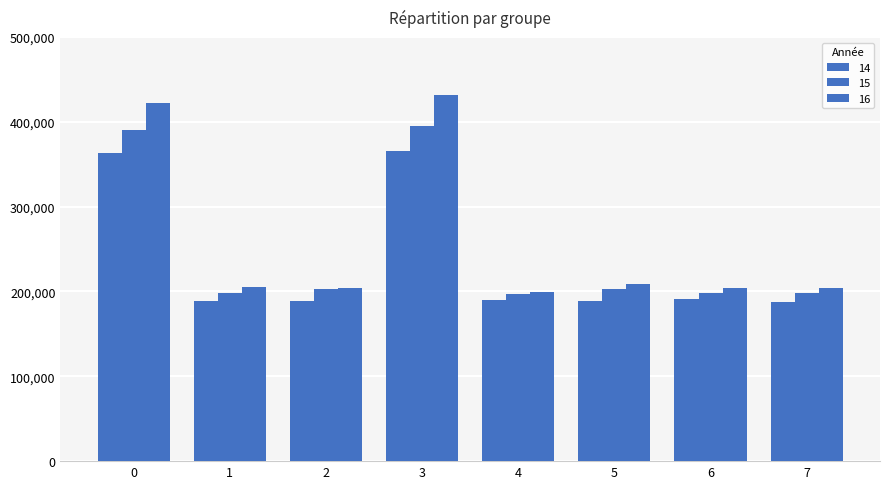

How many categories are shown in the chart?

8